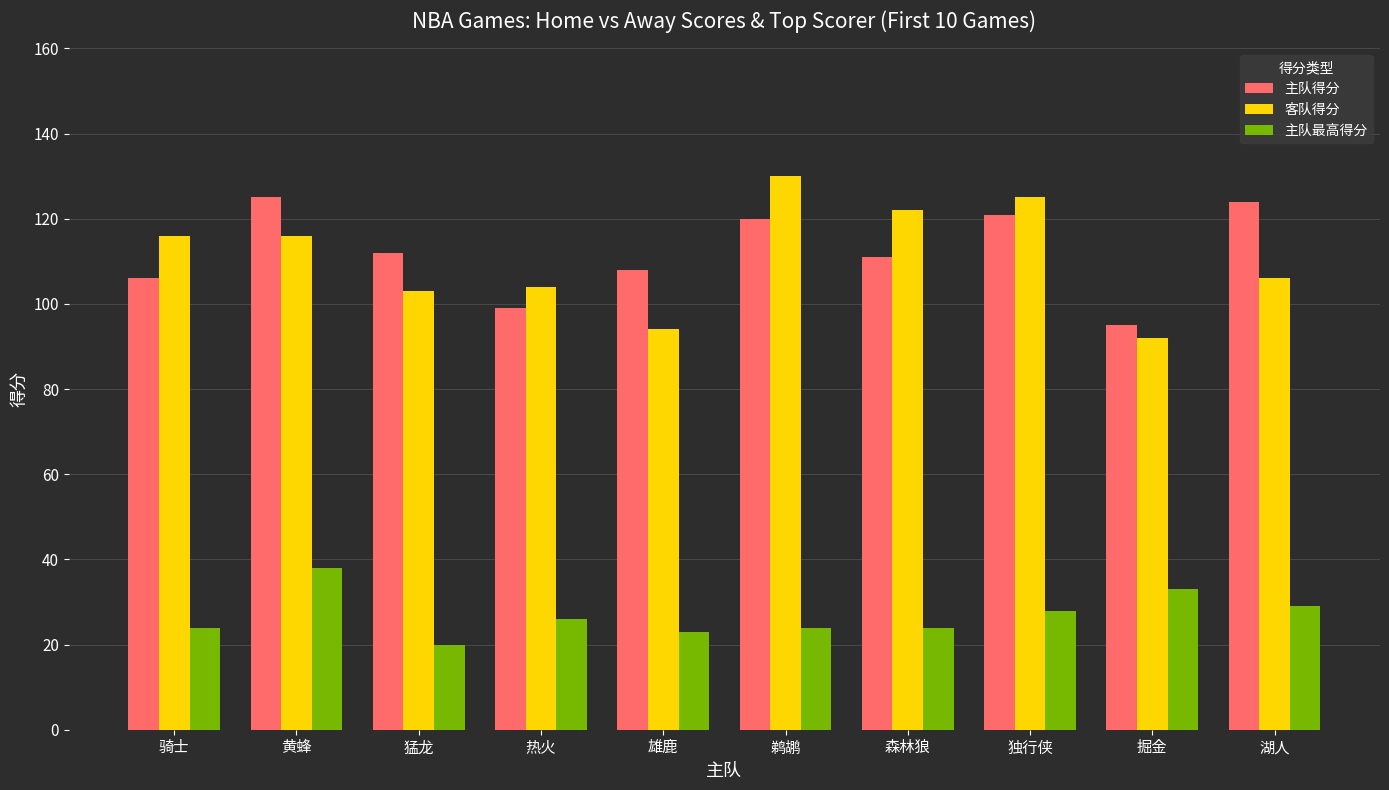

How many values in the 主队最高得分 series are below 26?

5